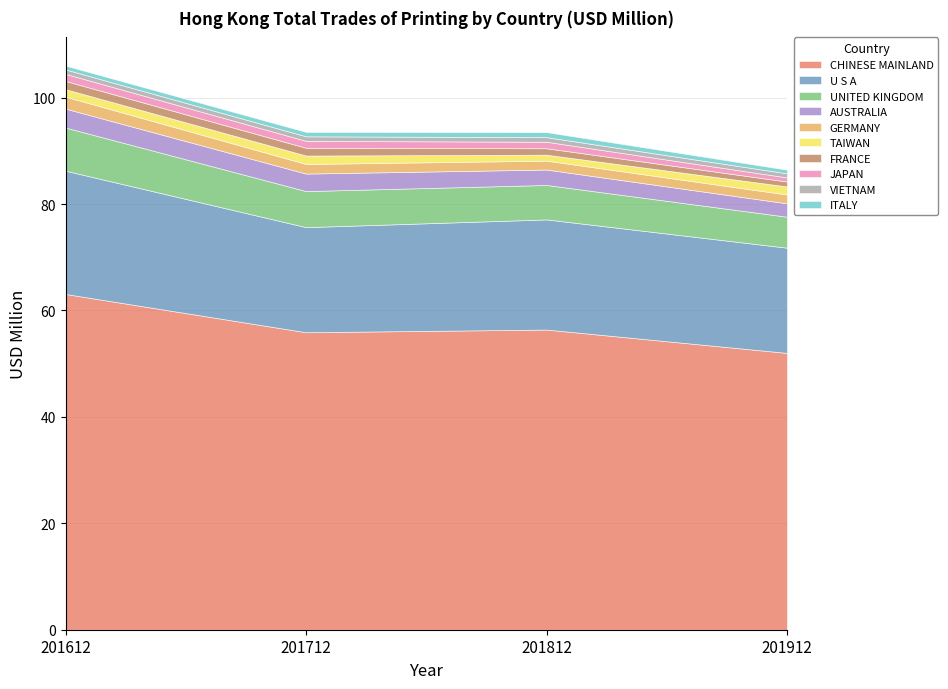

The value of 201712 at CHINESE MAINLAND is 27.5. True or false?

False